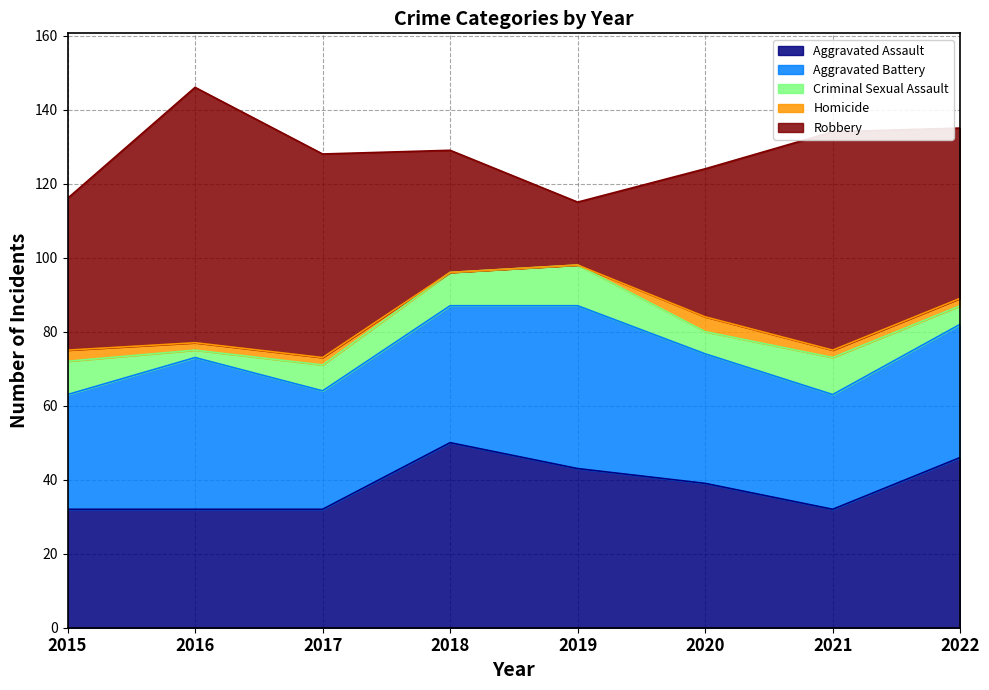

How many lines are shown in the chart?

5